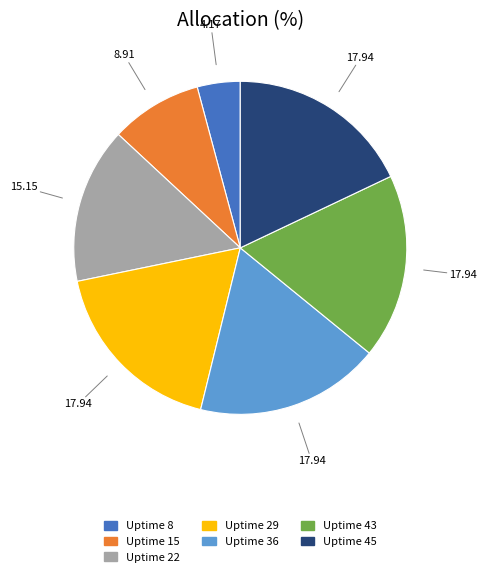

Is there any slice that represents more than half of the pie?

No